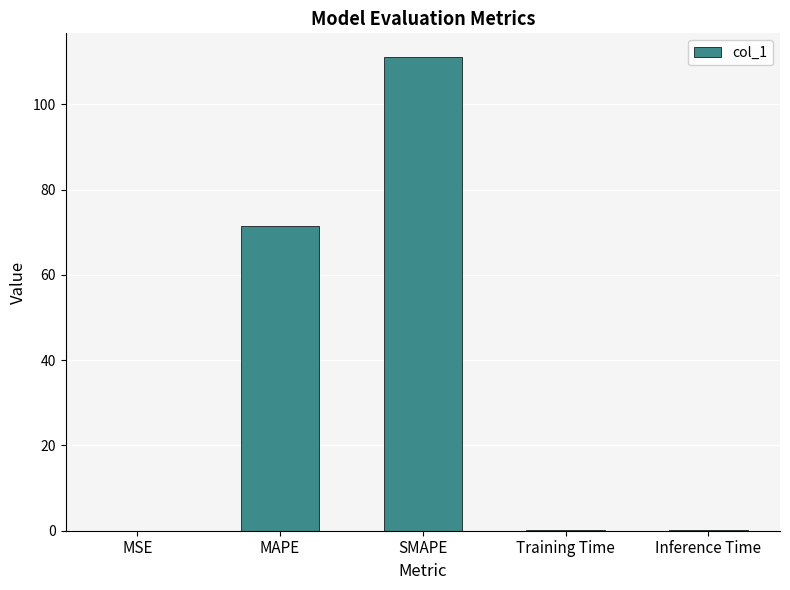

What is the difference between the values at Training Time and MAPE?

71.3